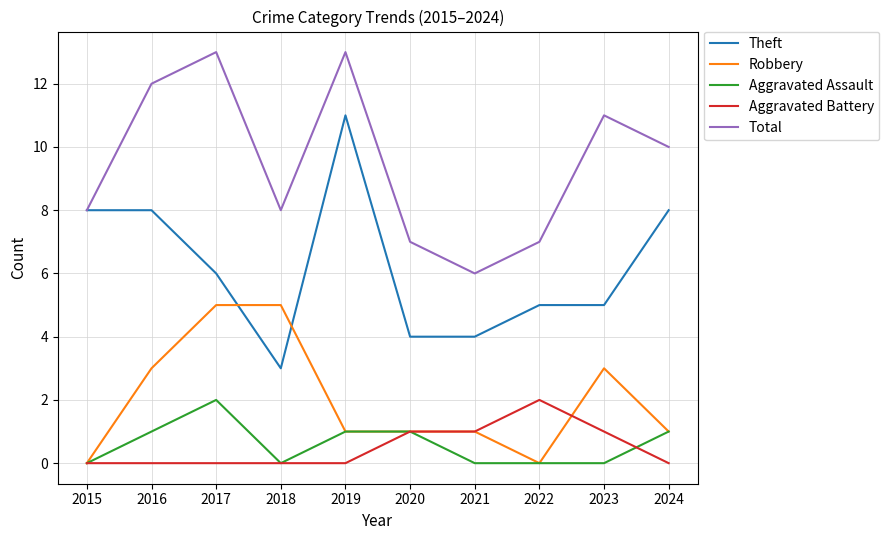

Reading right to left, extract all data points from this chart.

Theft: 8	5	5	4	4	11	3	6	8	8
Robbery: 1	3	0	1	1	1	5	5	3	0
Aggravated Assault: 1	0	0	0	1	1	0	2	1	0
Aggravated Battery: 0	1	2	1	1	0	0	0	0	0
Total: 10	11	7	6	7	13	8	13	12	8